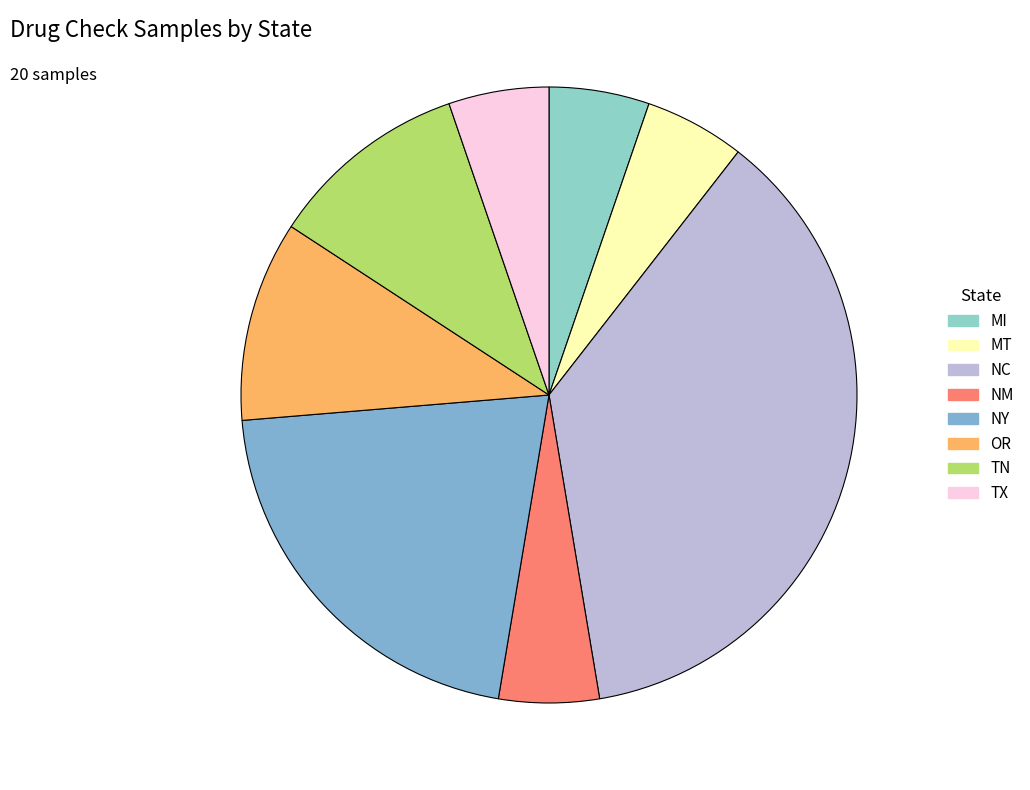

Rank the categories by value from lowest to highest.

MI, MT, NM, TX, OR, TN, NY, NC